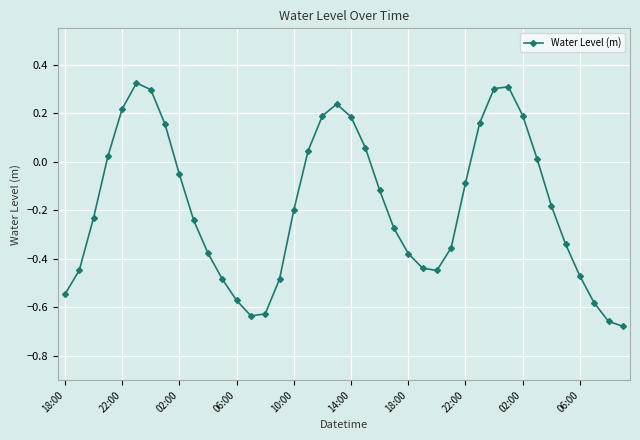

True or false: the data has more than 0 interior local peaks.

True